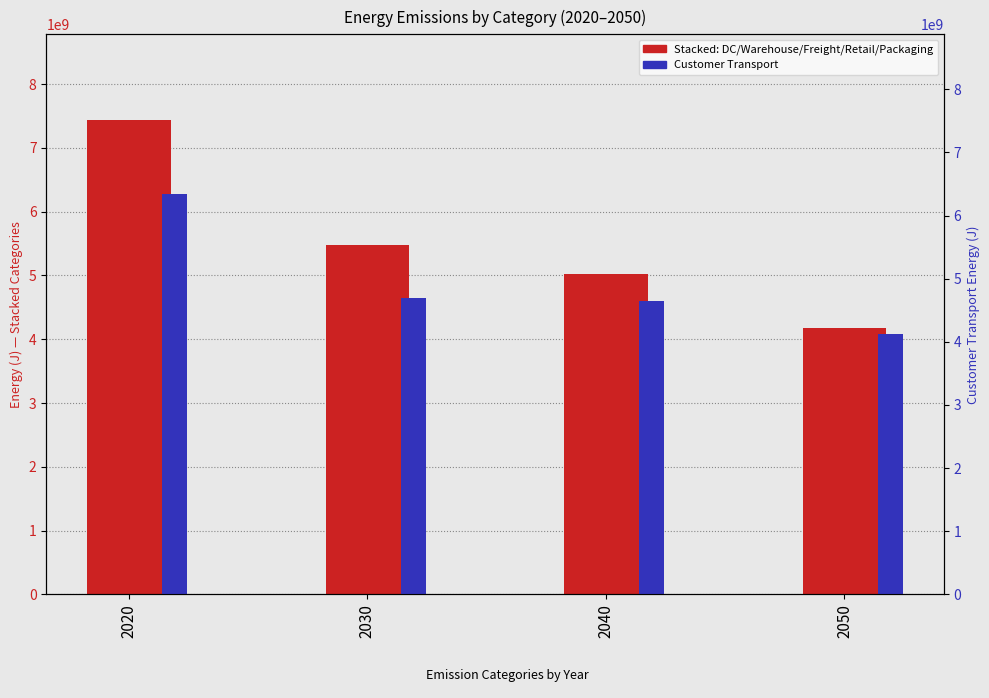

Is it true that Data_Centers_HQ equals 599737911.2 at 2020?

False